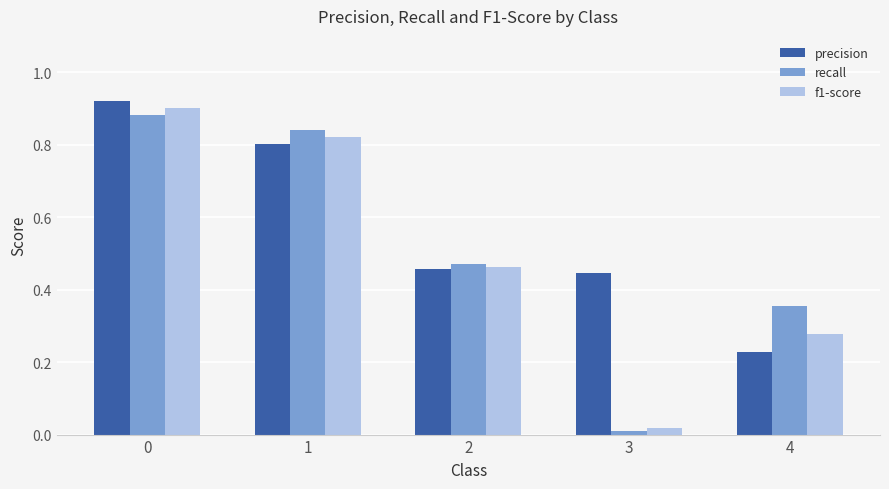

What is the sum of all f1-score values?

2.5